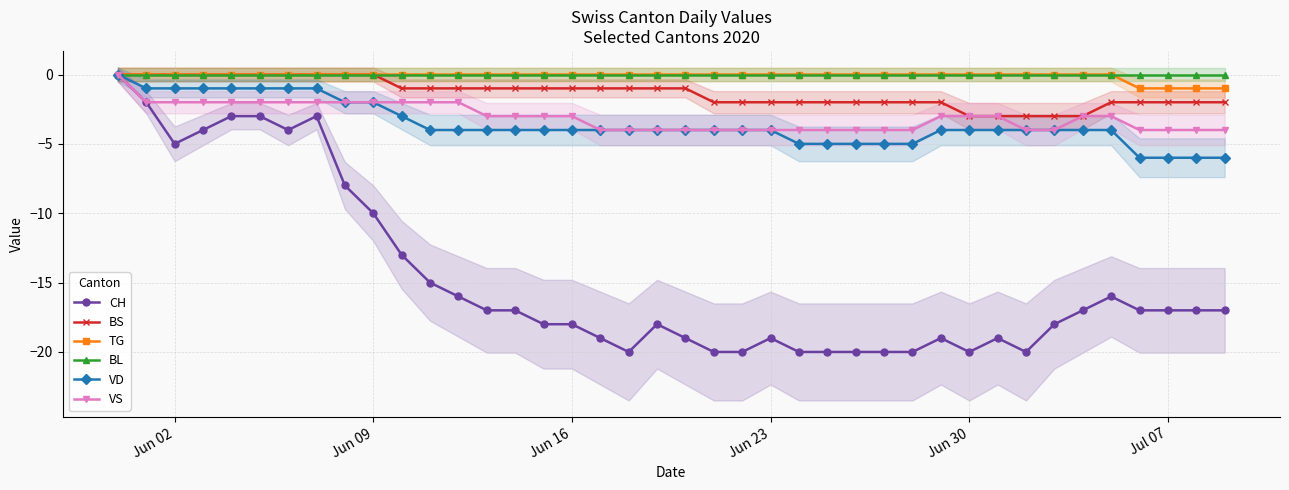

Where is the first local minimum for CH?

Jun 02